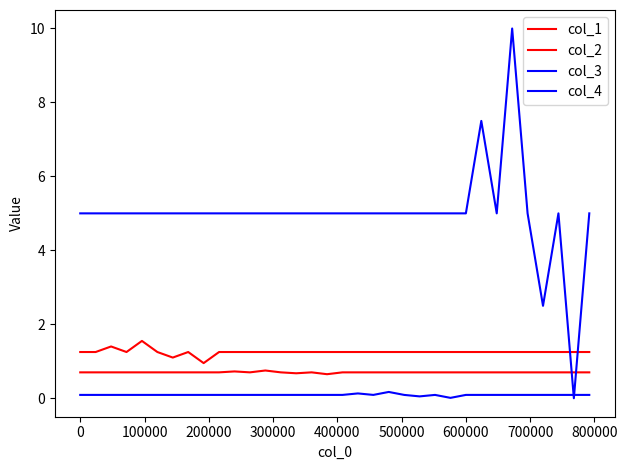

What is the average value of the col_2 series?

0.7